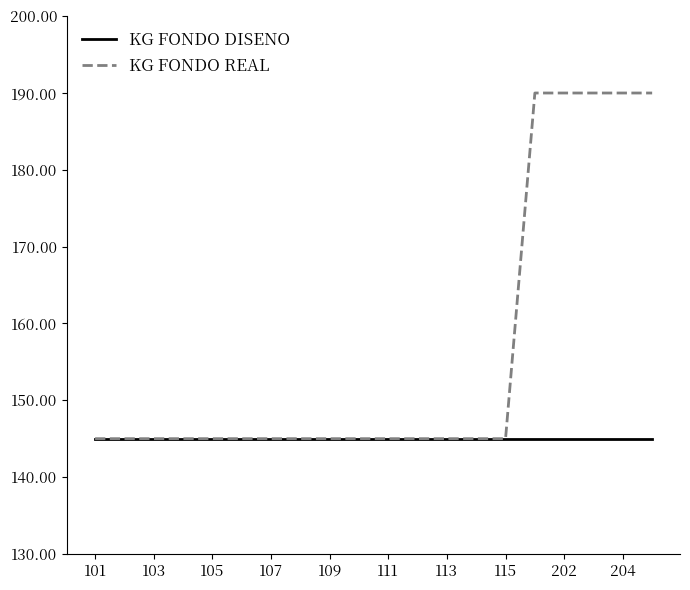

Rank the series by their average value, from highest to lowest.

KG FONDO REAL, KG FONDO DISENO